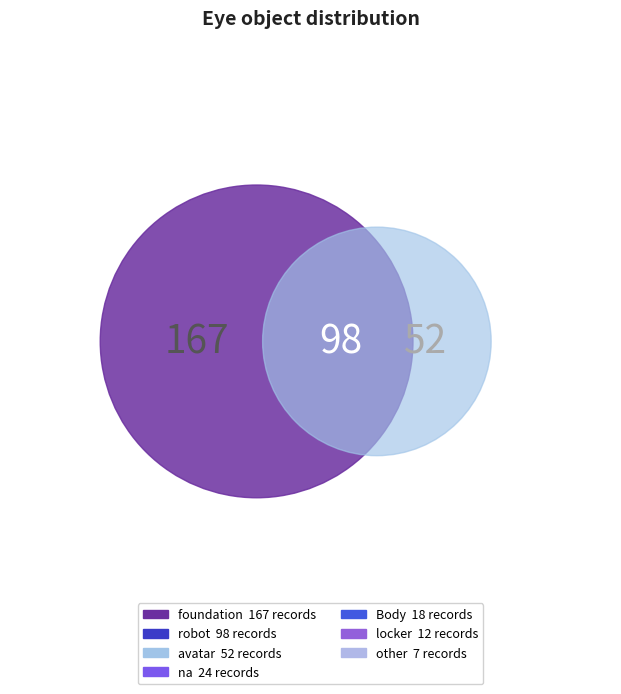

Approximately how many times larger is the value at avatar compared to Body?

2.9